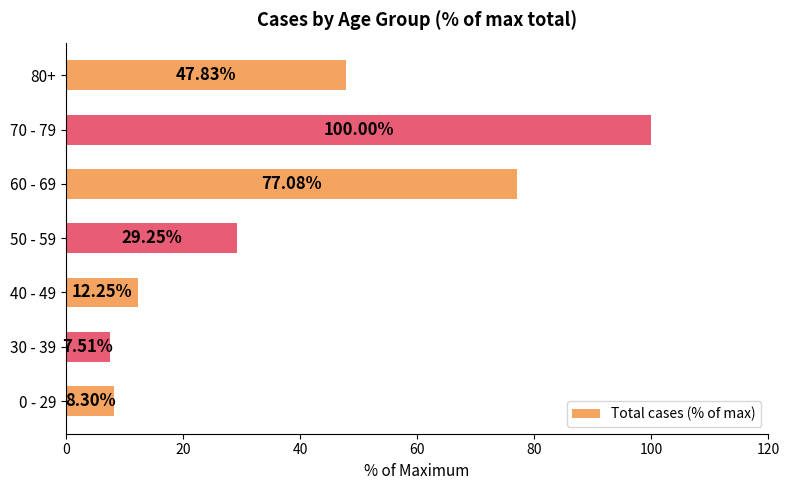

Approximately how many times larger is the value at 50 - 59 compared to 70 - 79?

0.3